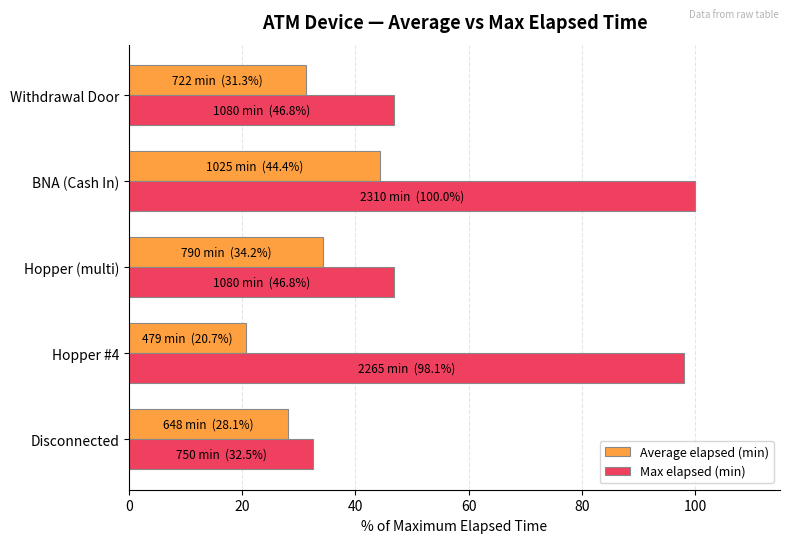

Between Disconnected and Hopper (multi), which series saw the biggest shift?

Max elapsed (min)